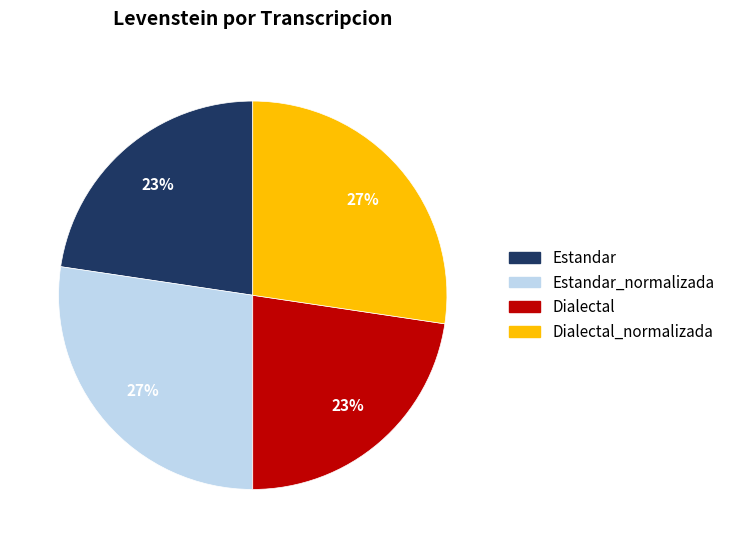

To the nearest percent, what is the average slice percentage?

25%